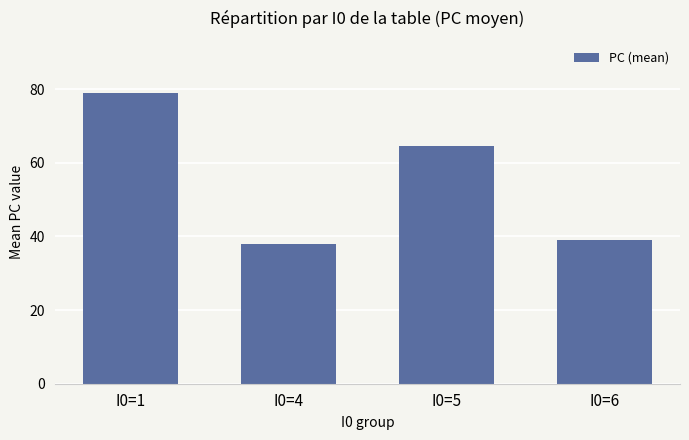

Which label corresponds to the largest value in the chart?

I0=1